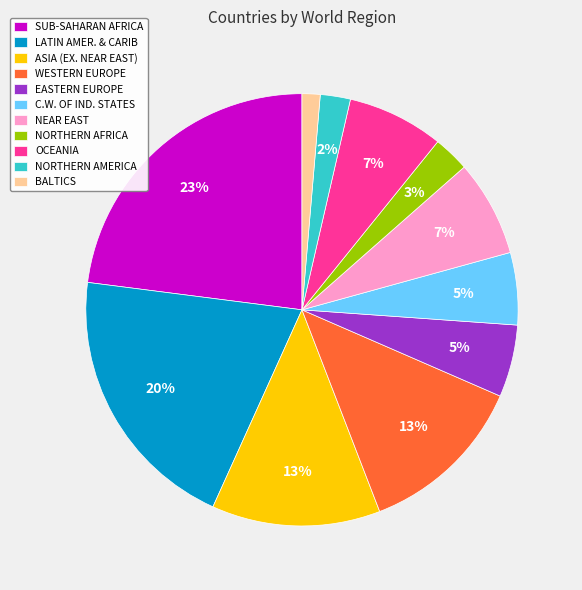

The LATIN AMER. & CARIB slice represents 27% of the pie. True or false?

False